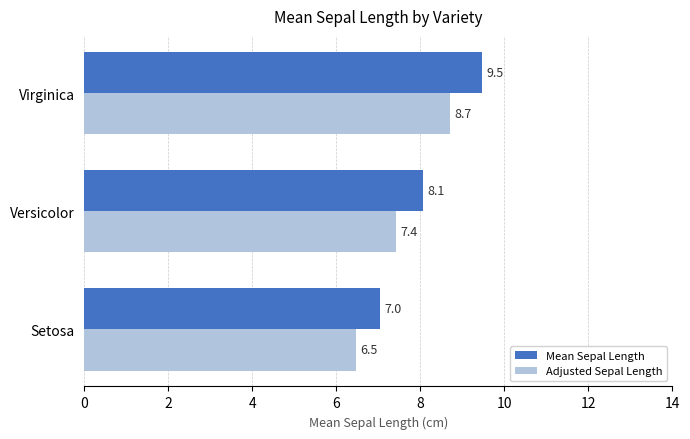

Is it true that Mean Sepal Length equals 16.1 at Virginica?

False